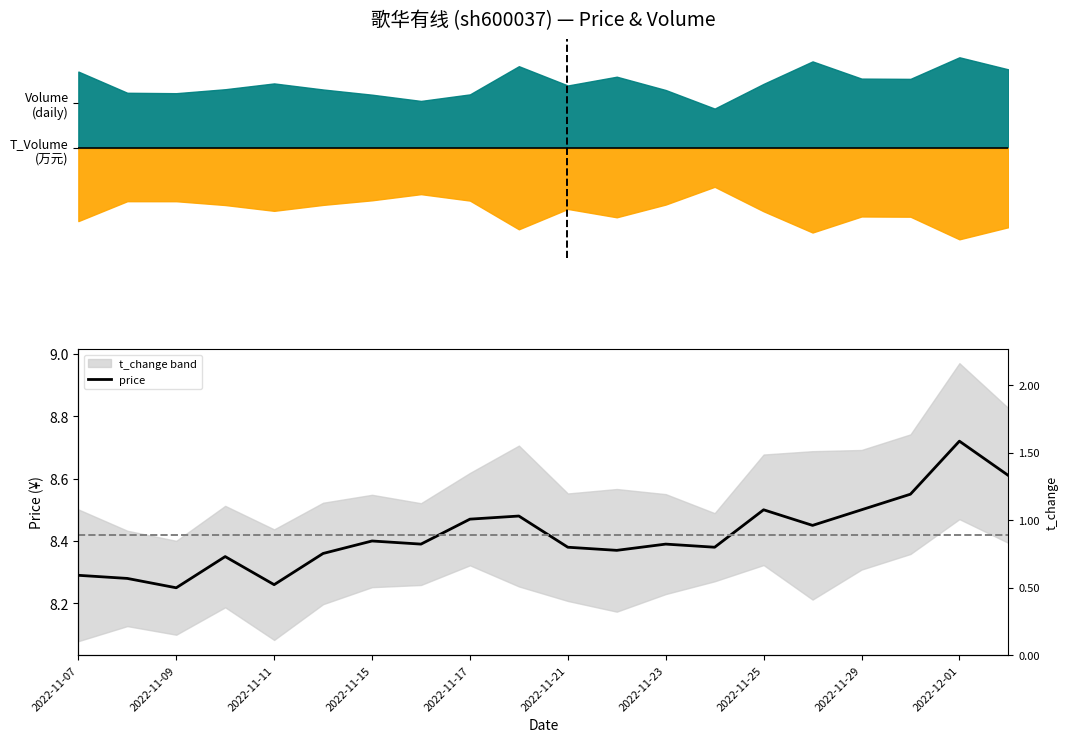

What is the average value?

8.4